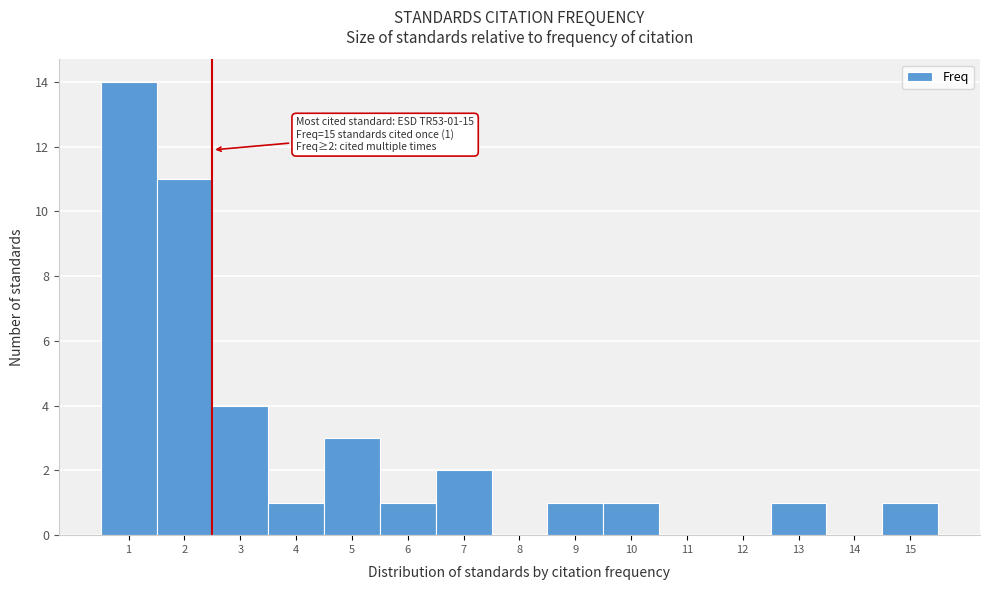

Which range on the x-axis has the tallest bar?

0.5 to 1.5